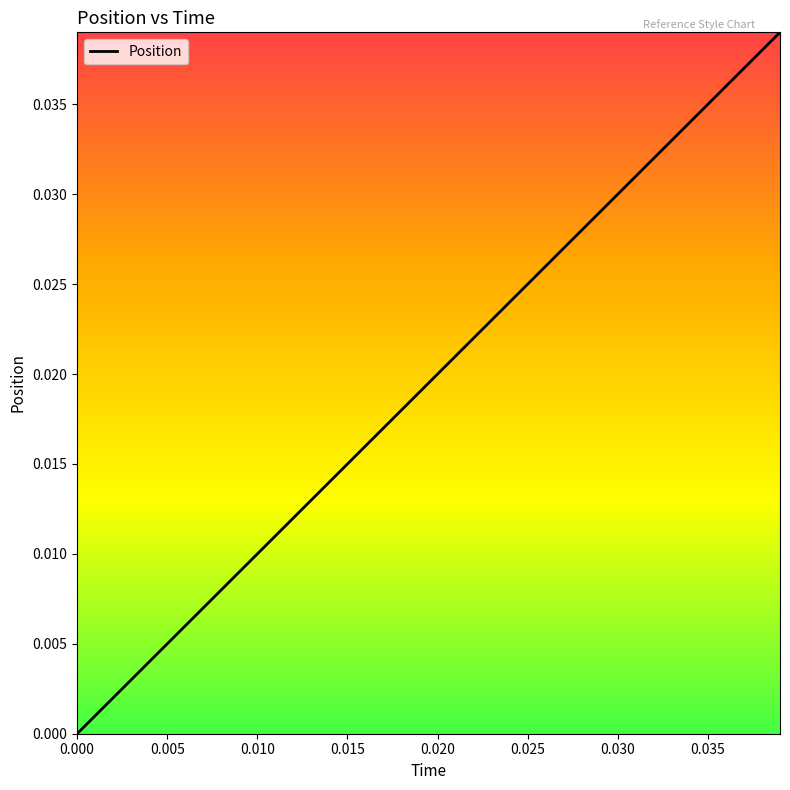

Does the chart have visible grid lines?

No